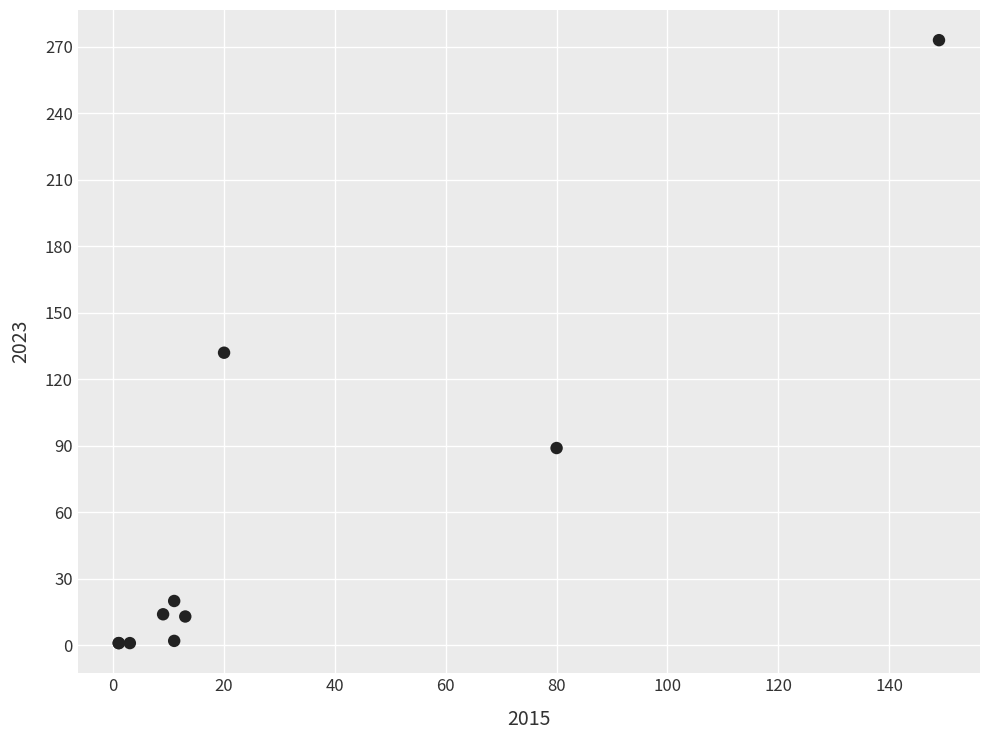

What Y value in the scatter plot is closest to 137?

132